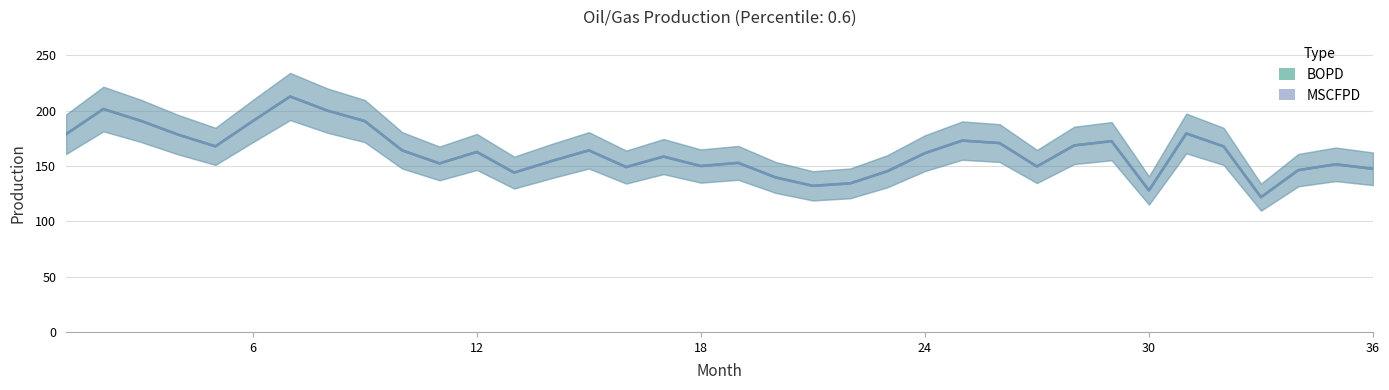

Reading left to right, transcribe all the data shown in this chart.

BOPD: 178.7	201.4	190.8	178.3	167.7	190.5	212.8	200.0	190.5	164.1	152.3	162.7	144.0	154.4	164.1	149.0	158.4	149.9	152.8	139.6	132.0	134.3	145.3	161.5	172.9	170.7	149.5	168.6	172.4	127.9	179.4	167.7	121.8	146.2	151.5	147.4
MSCFPD: 178.7	201.4	190.8	178.3	167.7	190.5	212.8	200.0	190.5	164.1	152.3	162.7	144.0	154.4	164.1	149.0	158.4	149.9	152.8	139.6	132.0	134.3	145.3	161.5	172.9	170.7	149.5	168.6	172.4	127.9	179.4	167.7	121.8	146.2	151.5	147.4